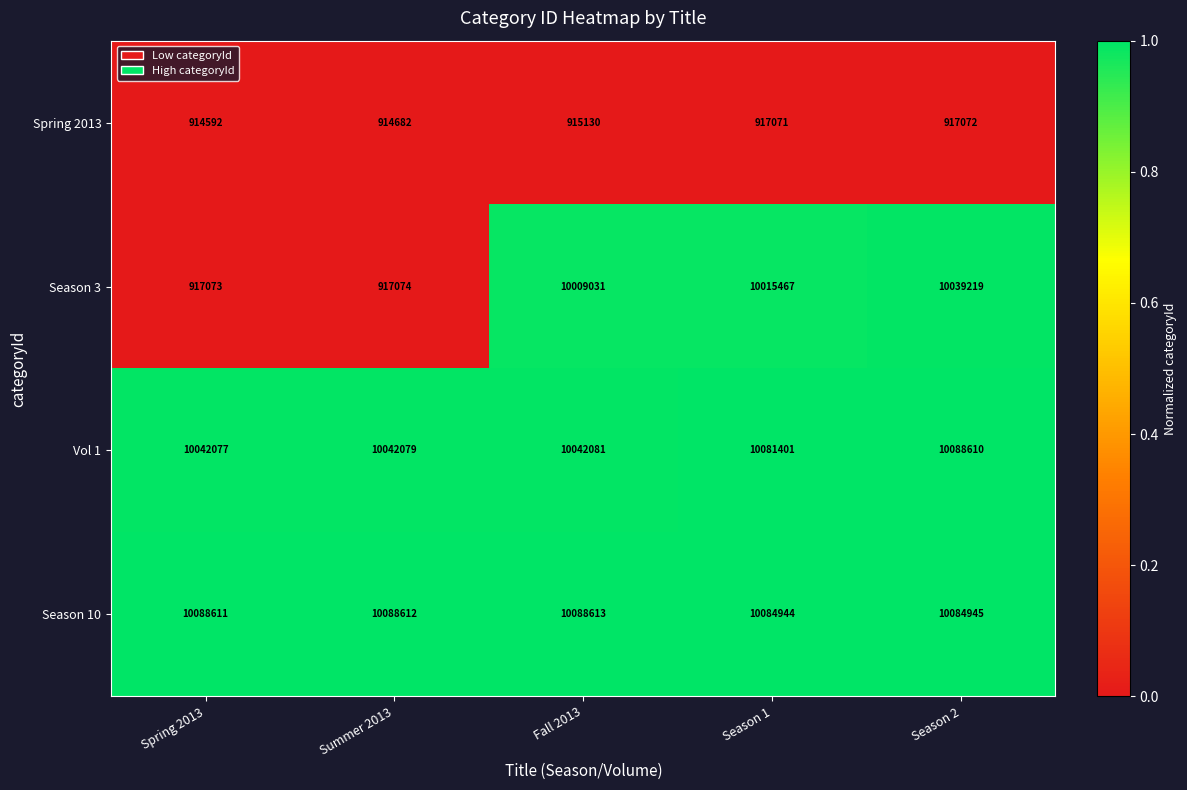

At how many categories does at least one series exceed 5480362?

5